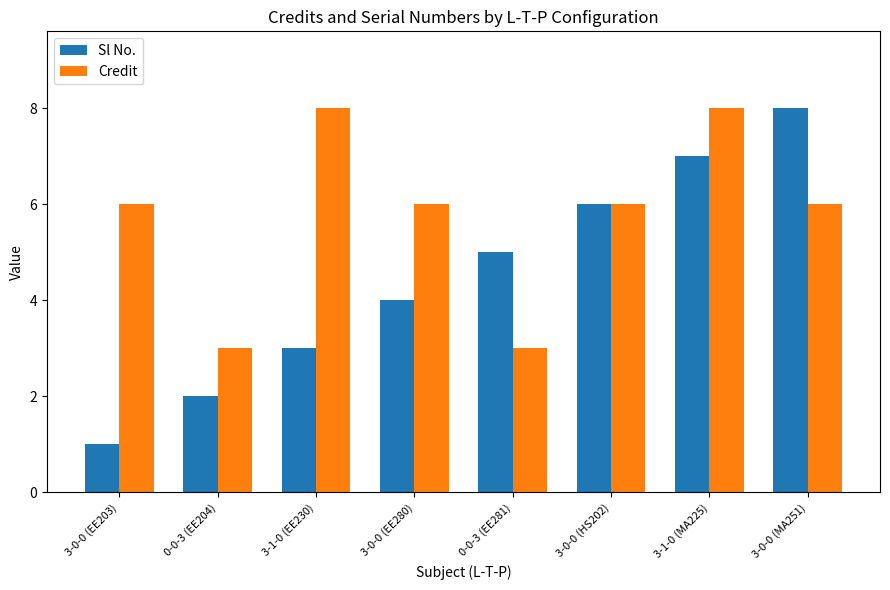

How many Credit values are between 6 and 8?

6